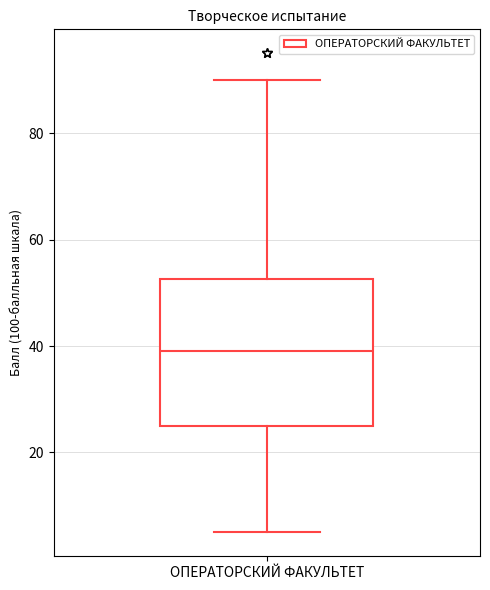

Read this box plot against the y-axis: the position of the median line, the range covered by the box, and the ends of both whiskers. The values are not printed on the chart, so give them approximately, as read against the axis.

median 40, box 26 to 52, whiskers 6 to 90